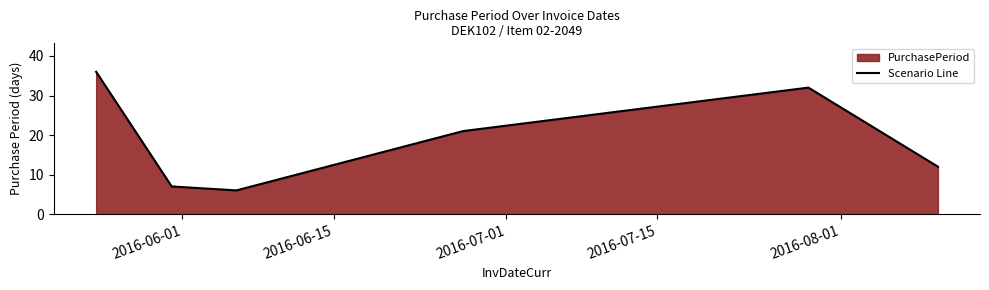

What is the difference between the maximum and minimum values?

30